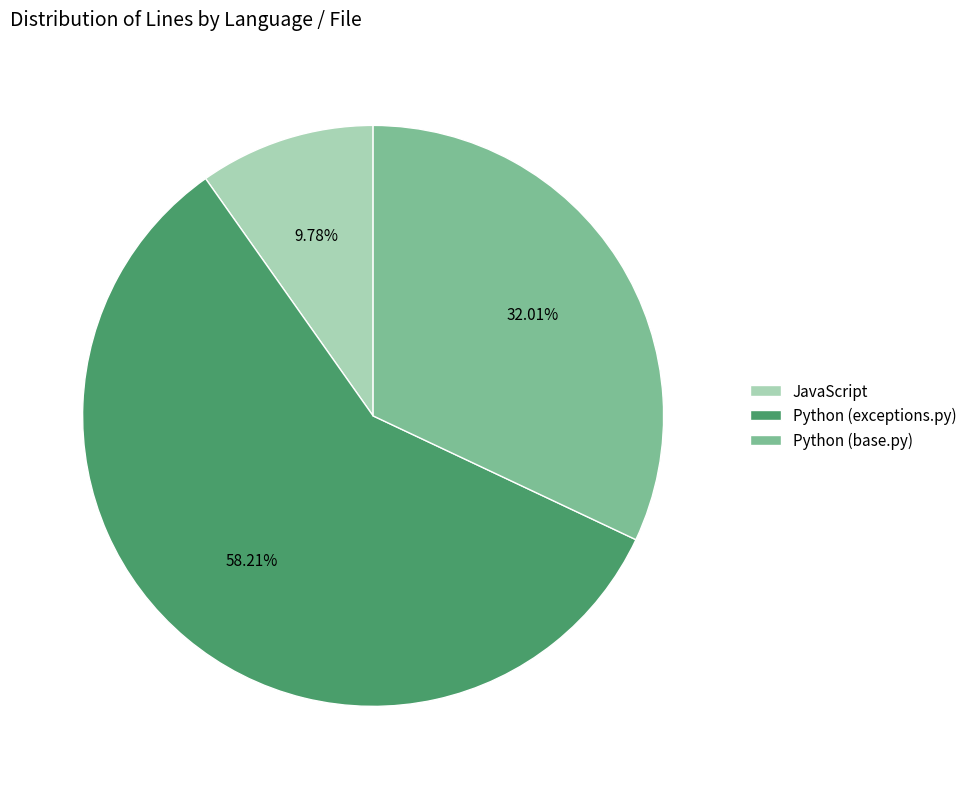

Which slice is the smallest?

JavaScript